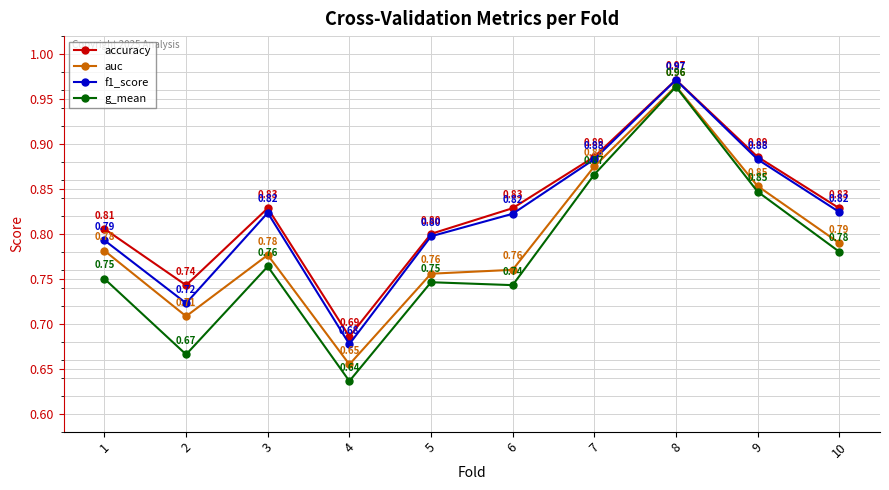

True or false: auc and accuracy cross at least once.

False